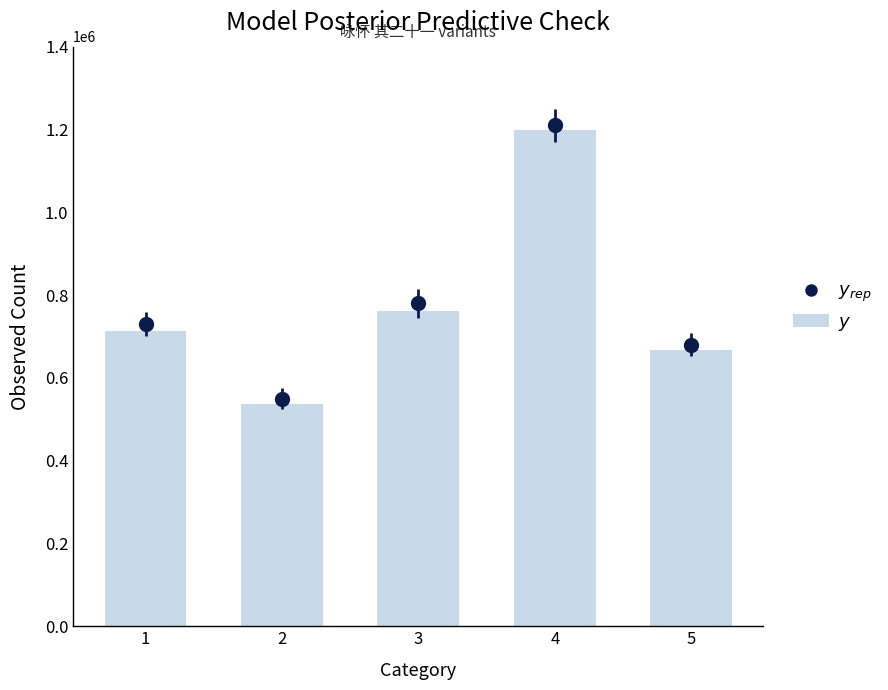

The value at 4 is 1881679. True or false?

False